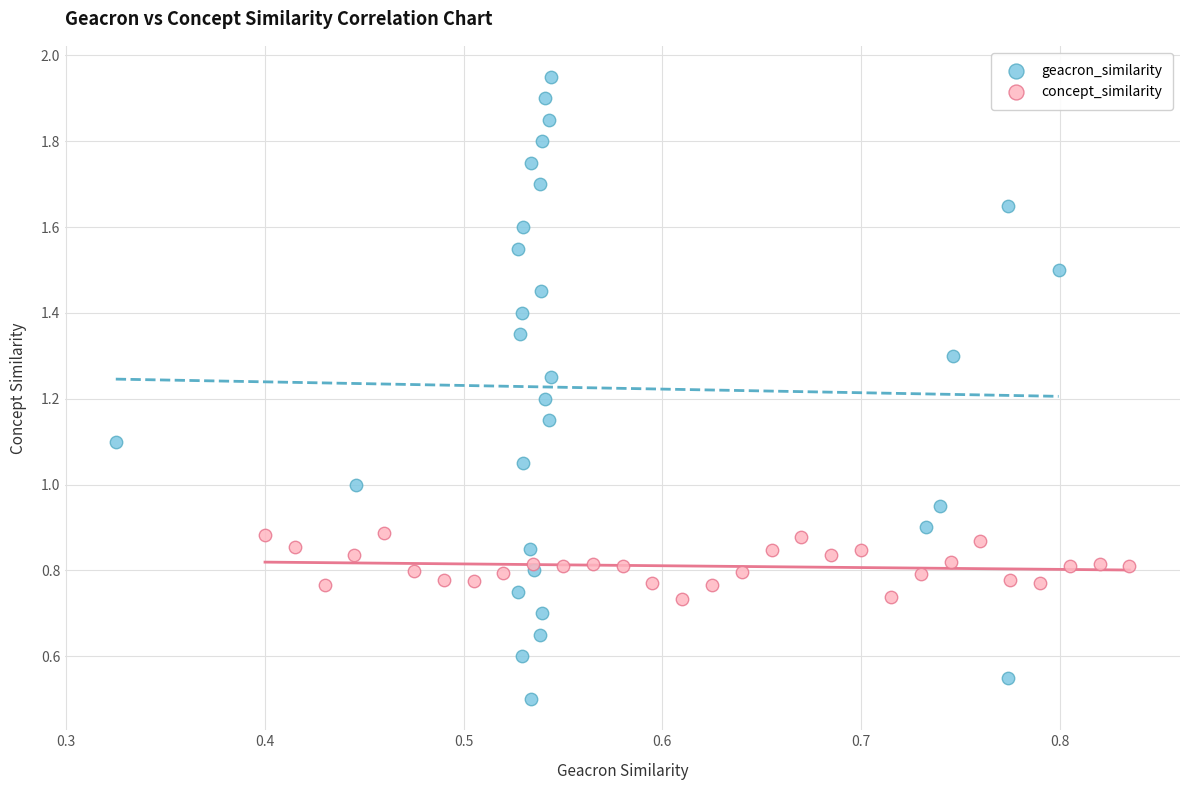

Which series contains the lowest Y value?

geacron_similarity